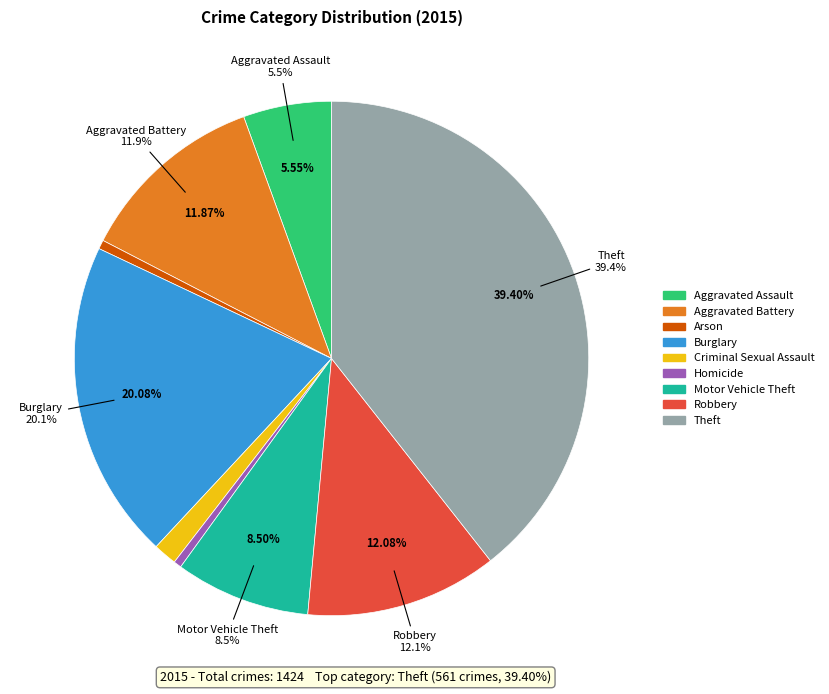

Is there a majority slice in this chart?

No